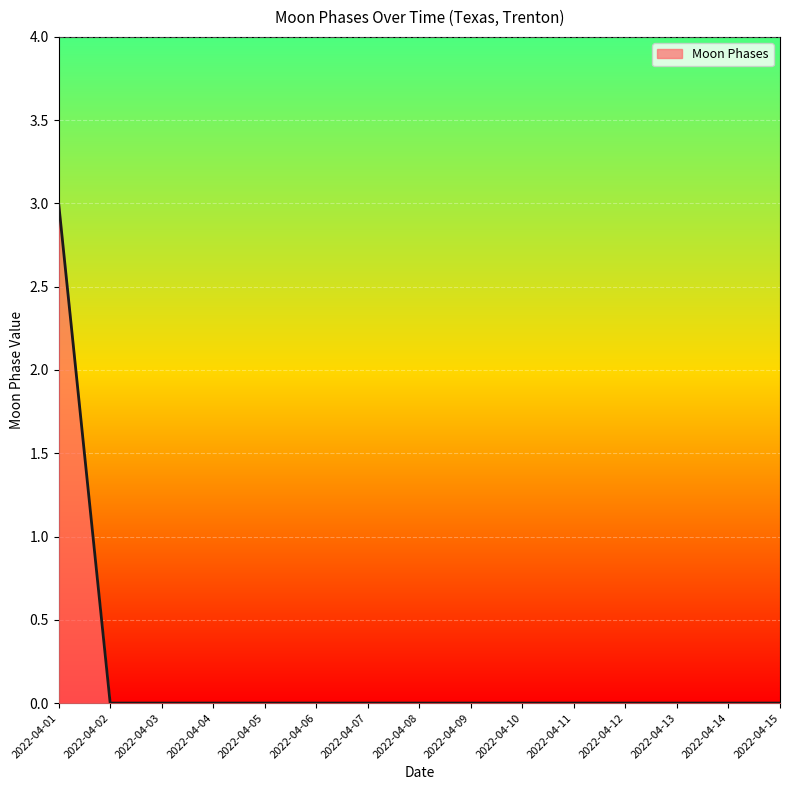

The chart shows a value of 0 at 2022-04-08. True or false?

True